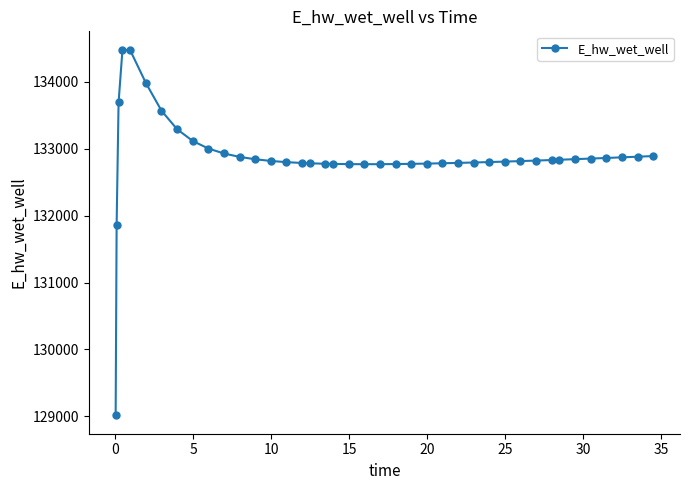

What is the greatest value displayed?

134478.9